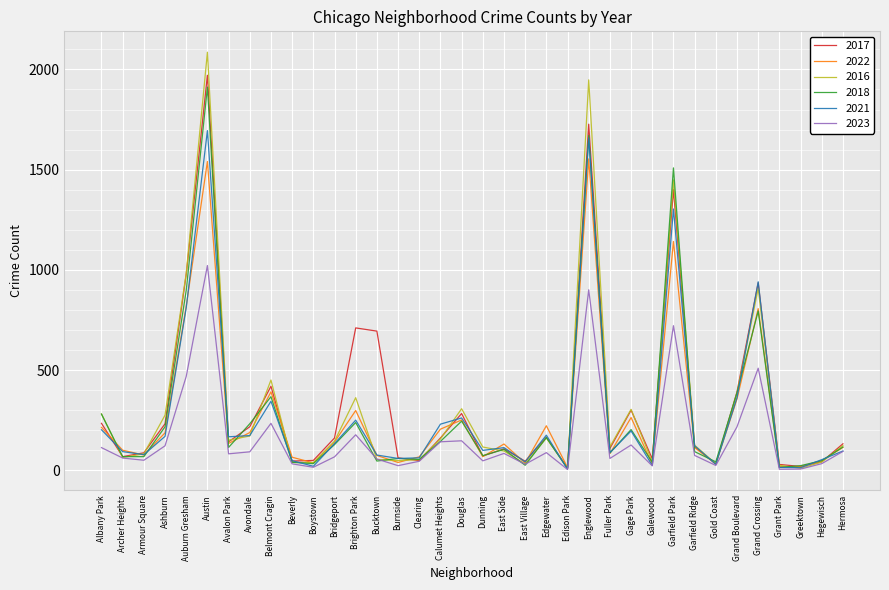

Rank the series by their maximum value, from highest to lowest.

2016, 2017, 2018, 2021, 2022, 2023